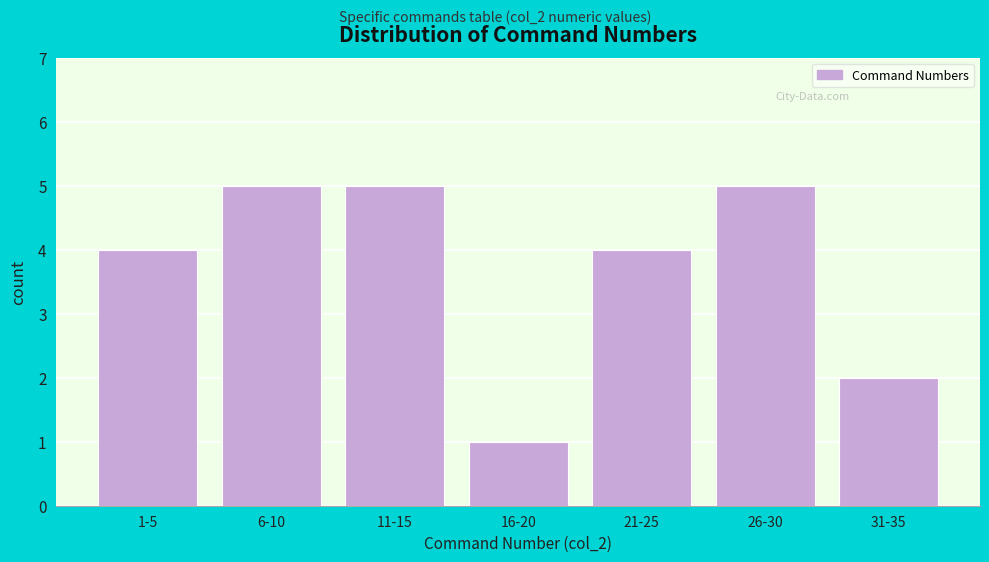

Reading left to right, transcribe all the data shown in this chart.

1-5=4	6-10=5	11-15=5	16-20=1	21-25=4	26-30=5	31-35=2